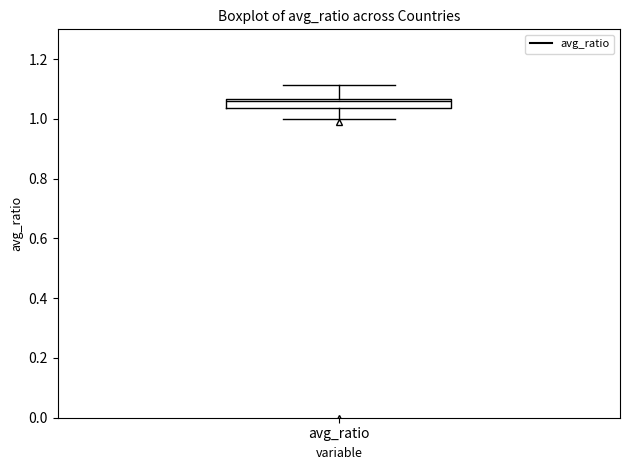

Where is the upper edge of the box for avg_ratio on the y-axis? The values are not printed on the chart, so give them approximately, as read against the axis.

1.06